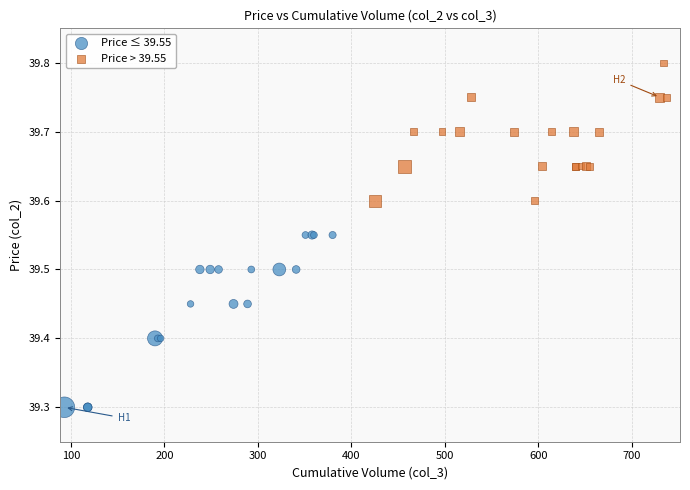

Which series contains the lowest Y value?

Price ≤ 39.55